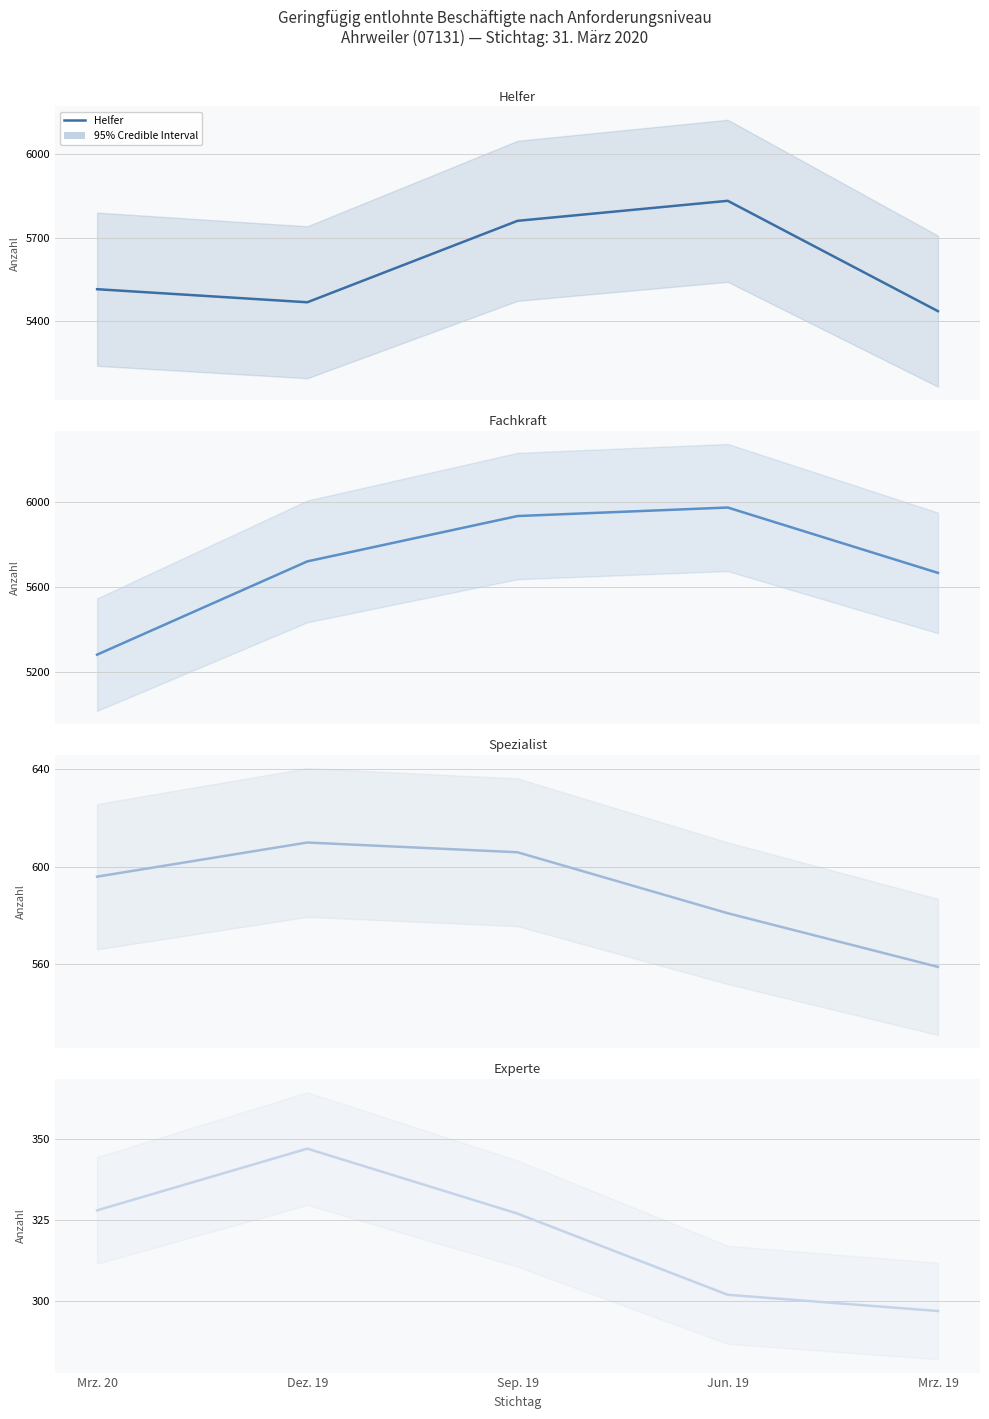

True or false: Helfer and Experte intersect in this chart.

False